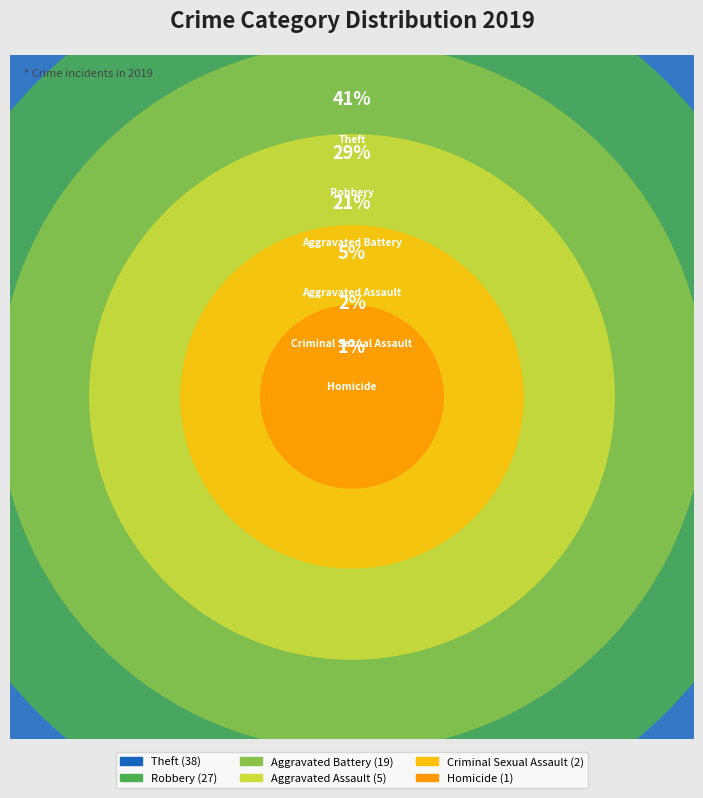

Is there any slice that represents more than half of the pie?

No